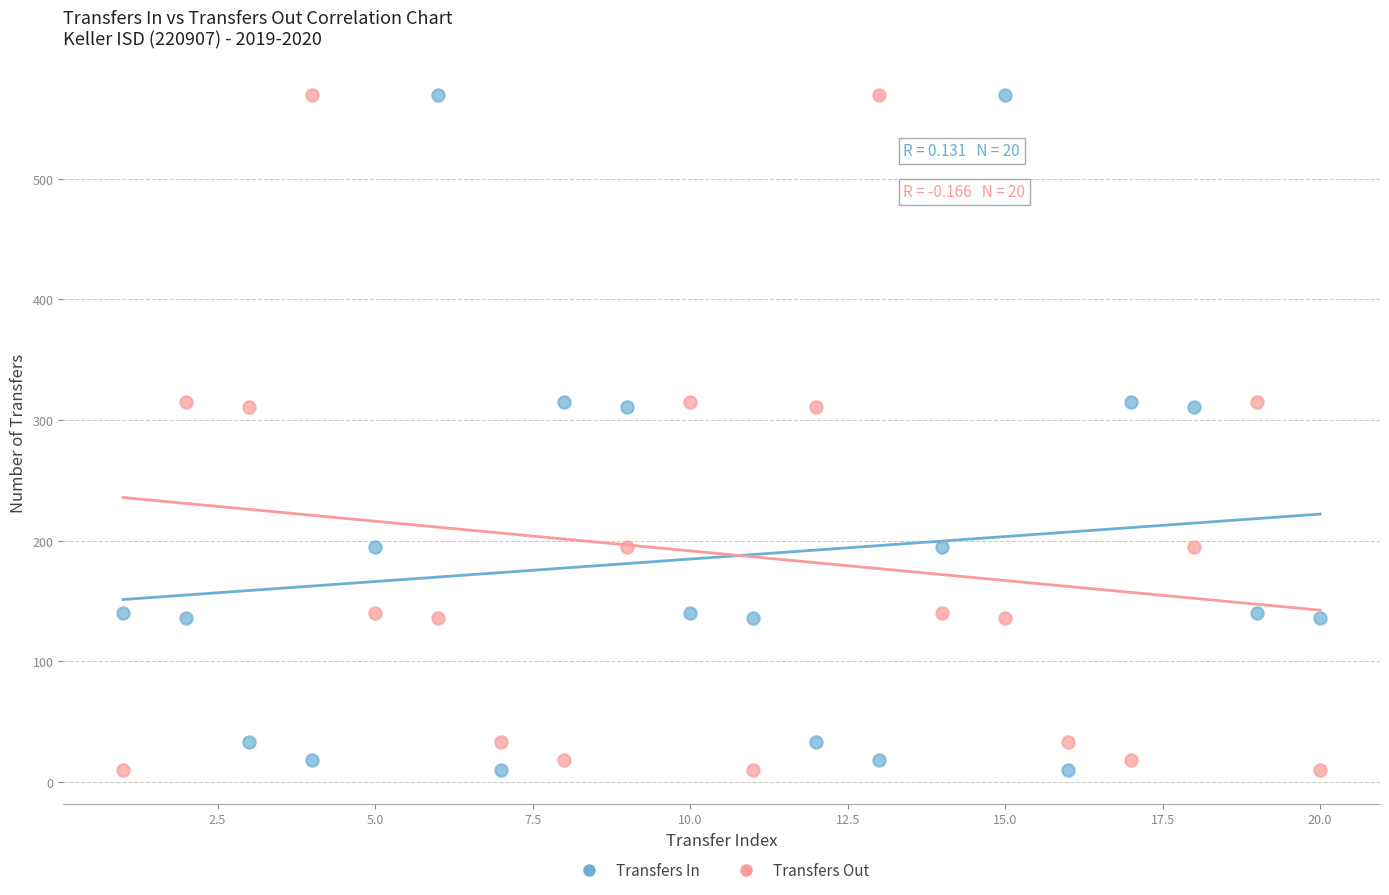

What is the X range (max minus min) for the scatter plot?

19